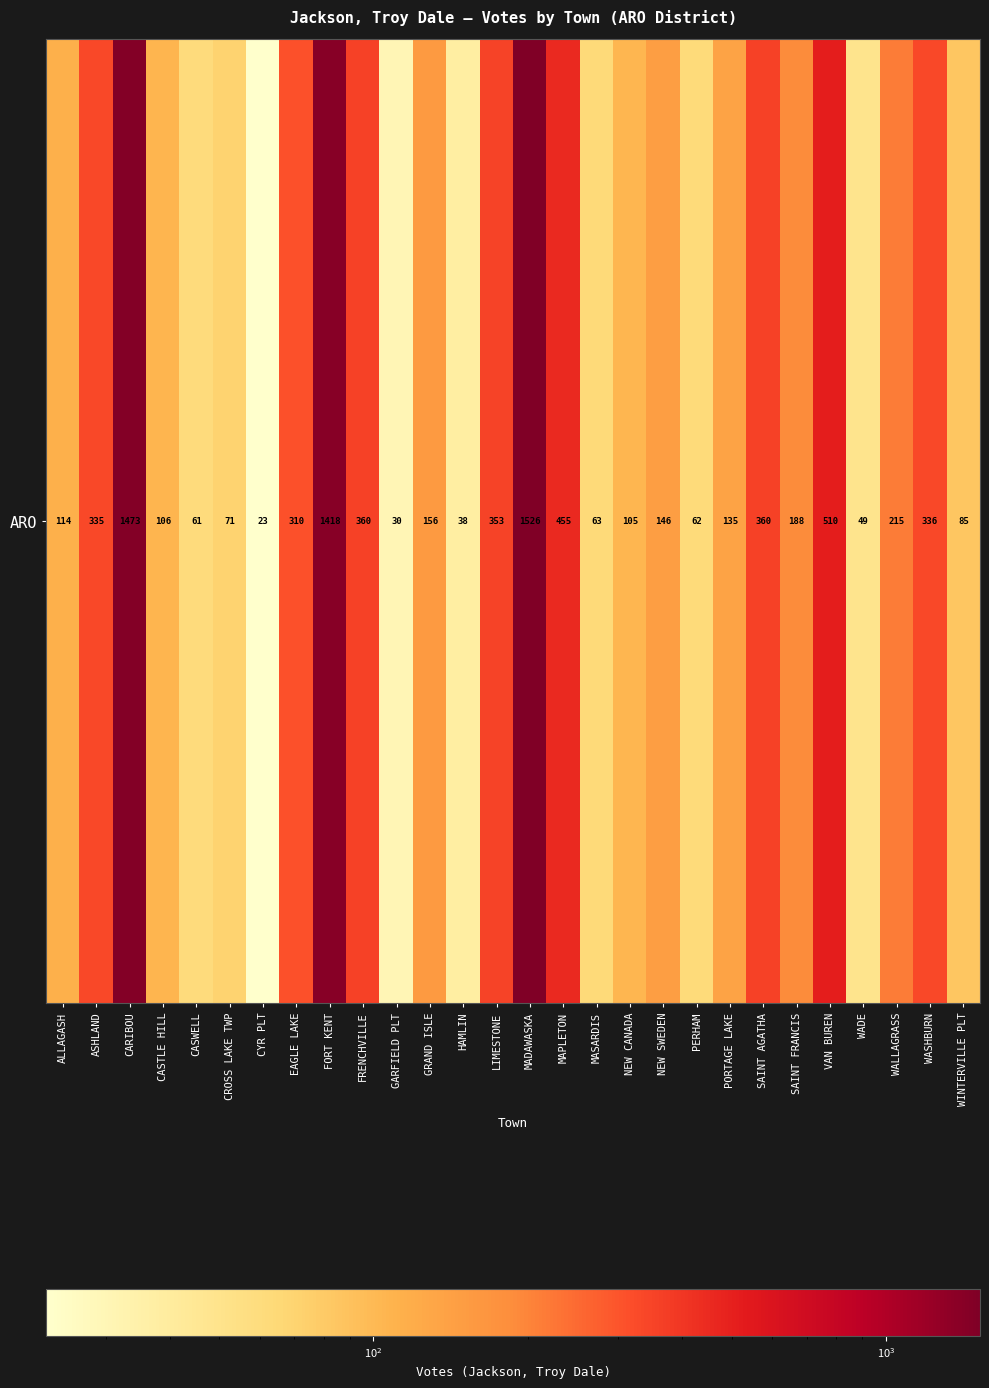

Is it true that the value at HAMLIN is 62?

False